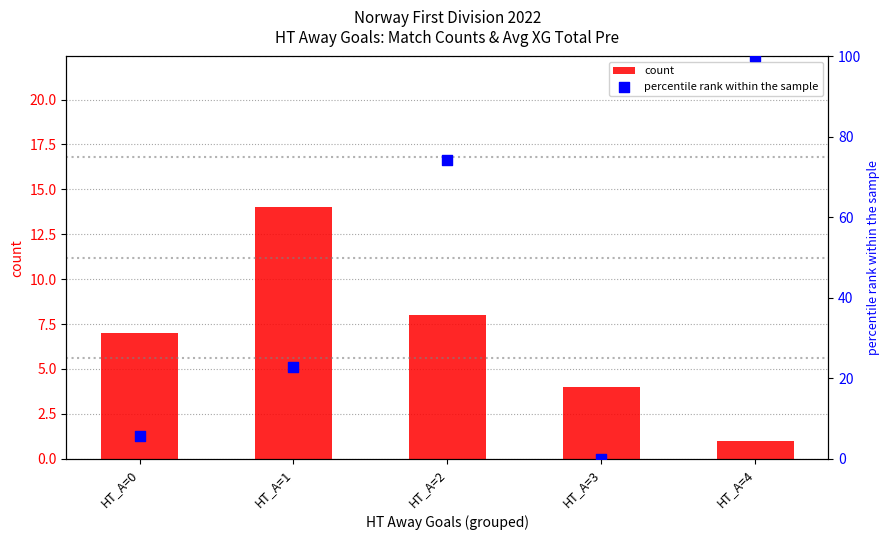

Is the value of percentile rank within the sample at HT_A=1 greater than the value of count at HT_A=3?

Yes